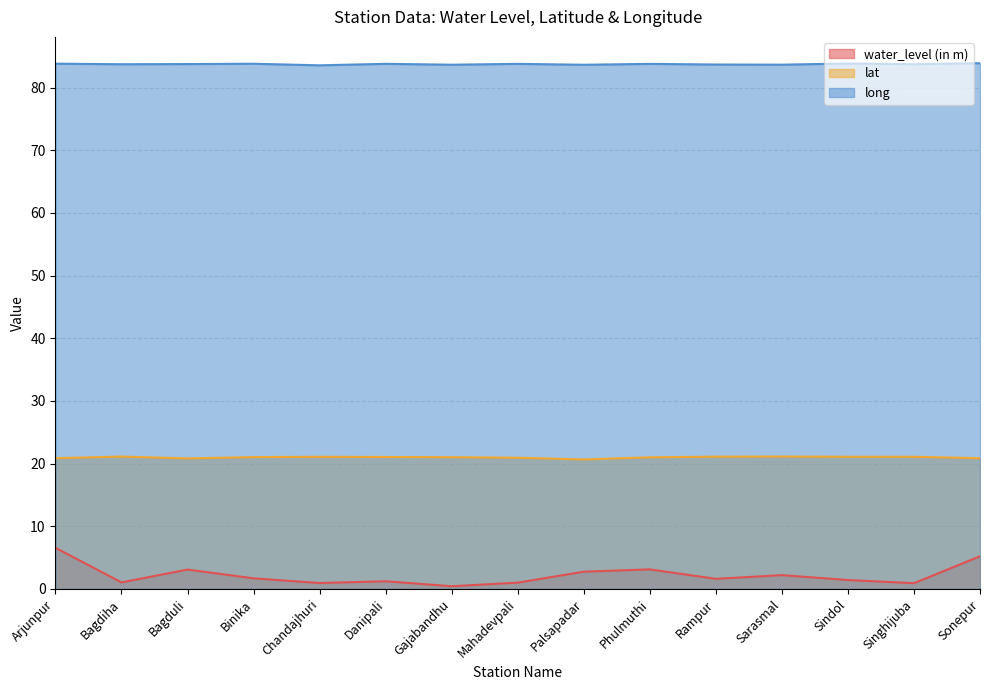

How many lines are shown in the chart?

3